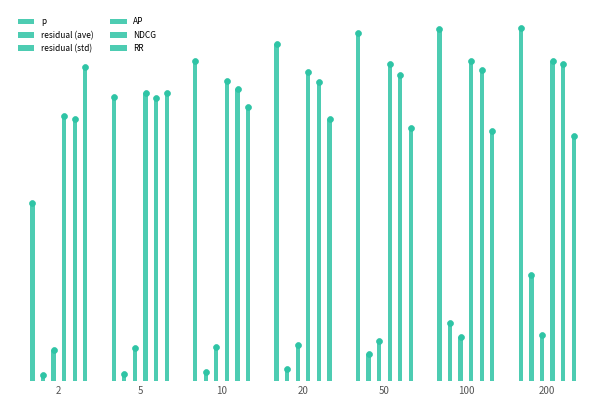

At which category is the sum across all series the highest?

200